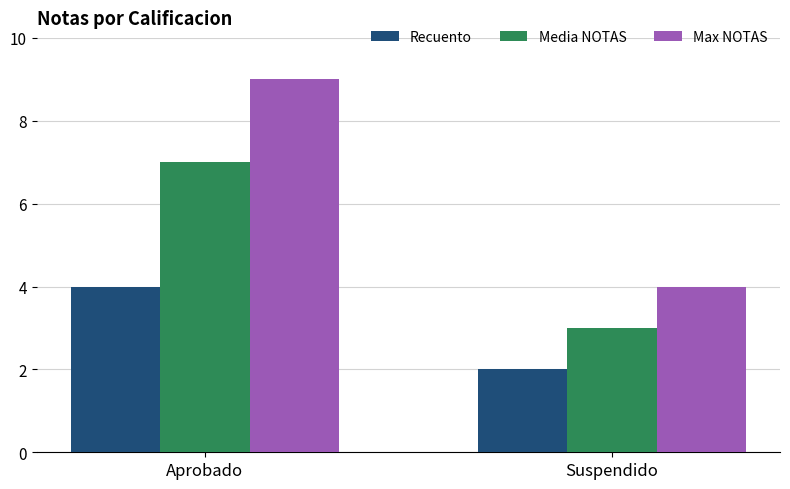

The value of Max NOTAS at Suspendido is 4. True or false?

True